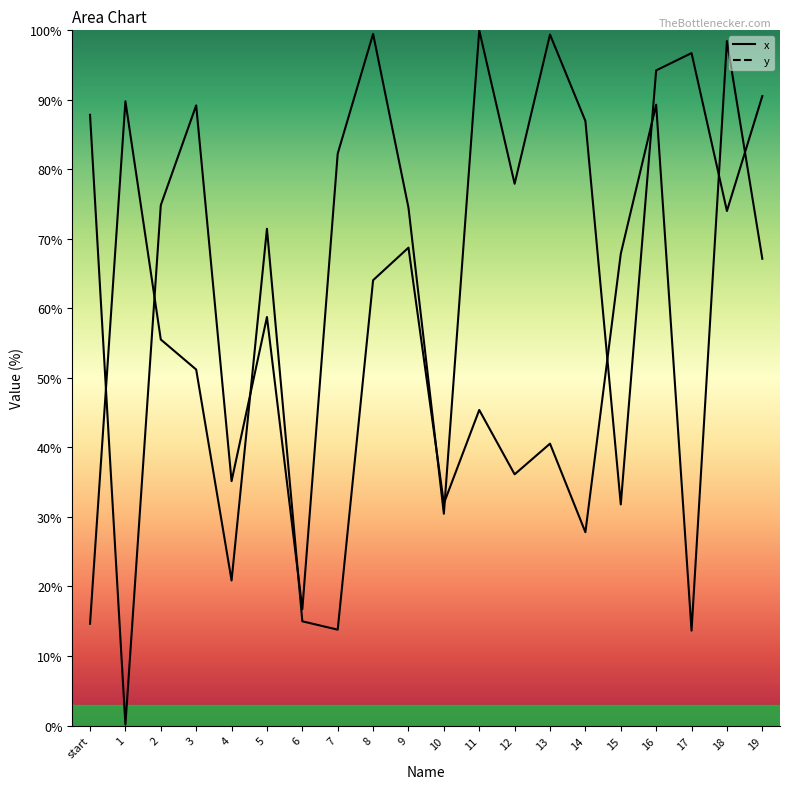

Which series ends up on top after the final intersection of y and x?

y